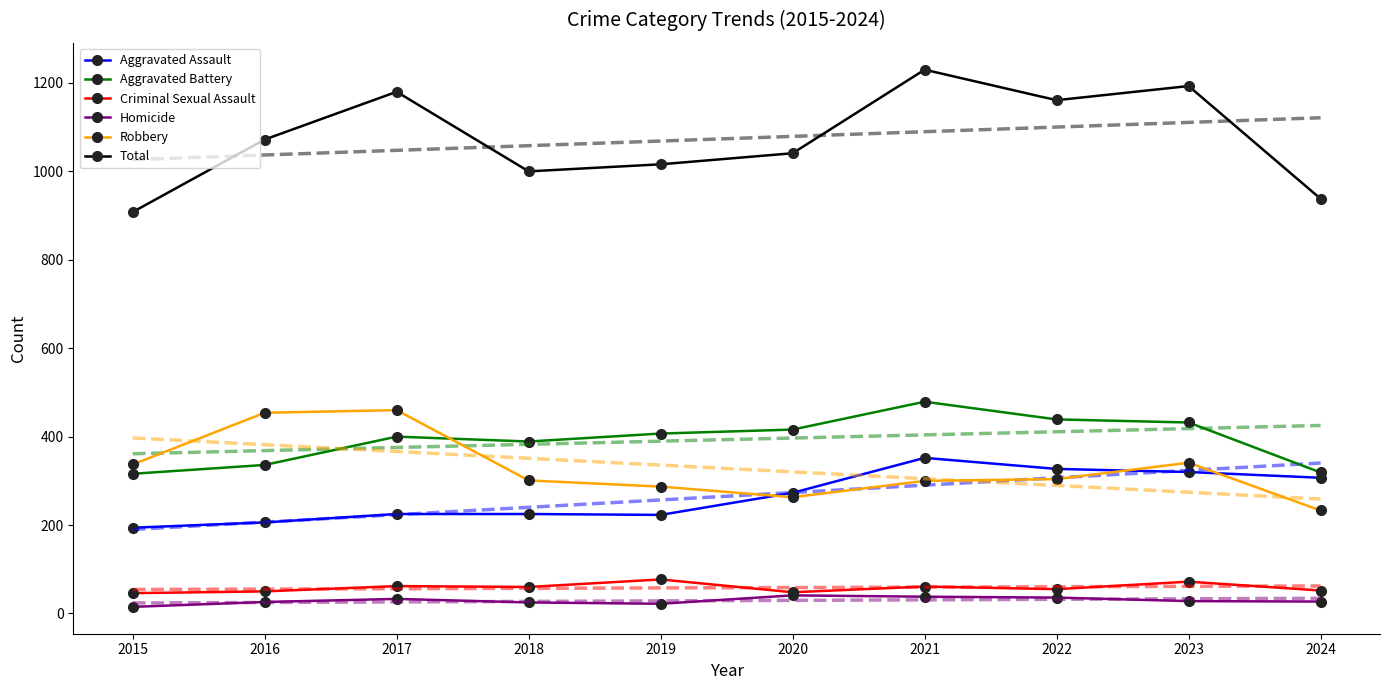

Which category has the lowest value in the Aggravated Assault series?

2015